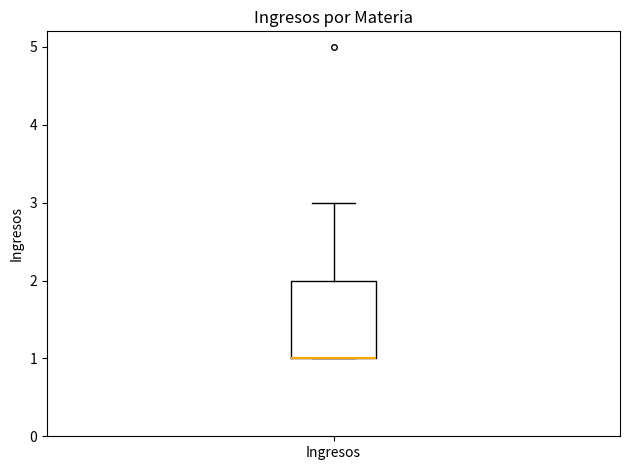

Read this box plot against the y-axis: the position of the median line, the range covered by the box, and the ends of both whiskers. The values are not printed on the chart, so give them approximately, as read against the axis.

median 1 (drawn on the box's lower edge), box 1 to 2, whiskers 1 to 3